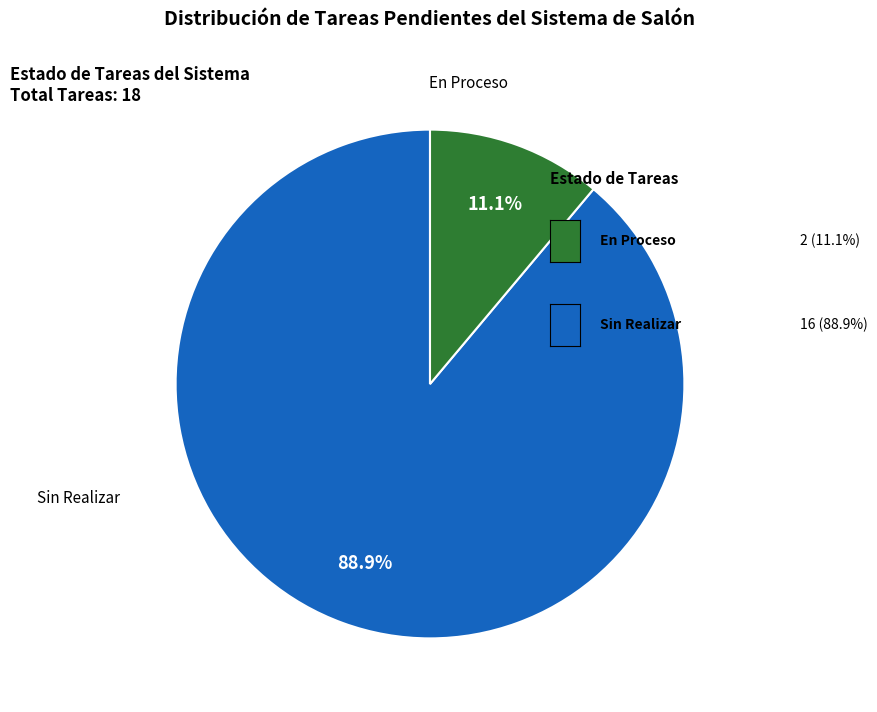

Count the number of slices in the pie.

2